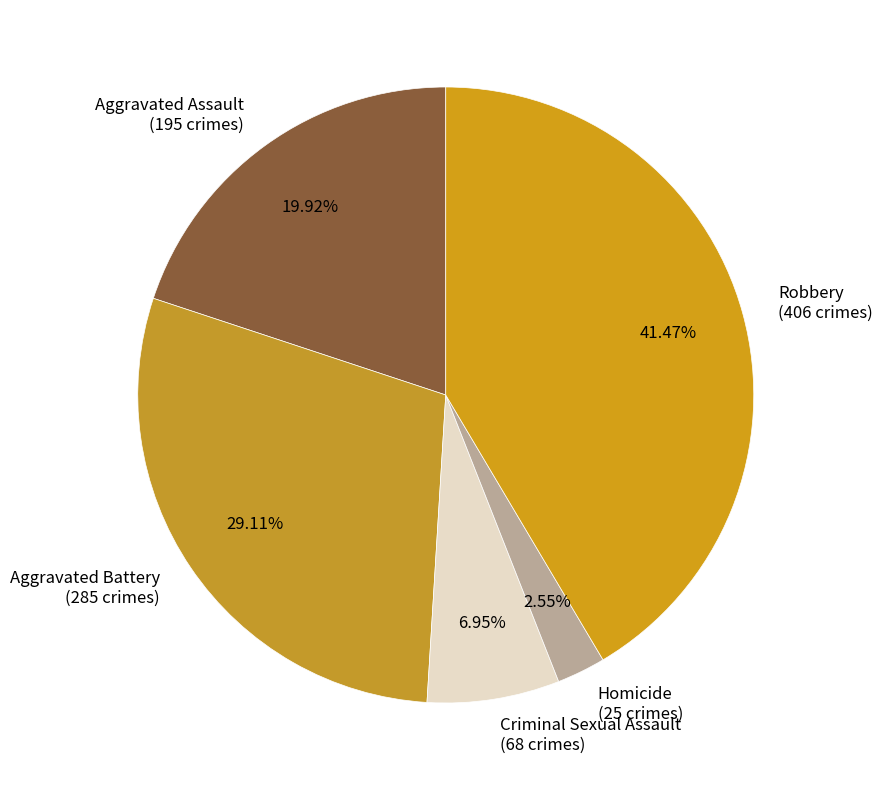

How many slices are in this pie chart?

5